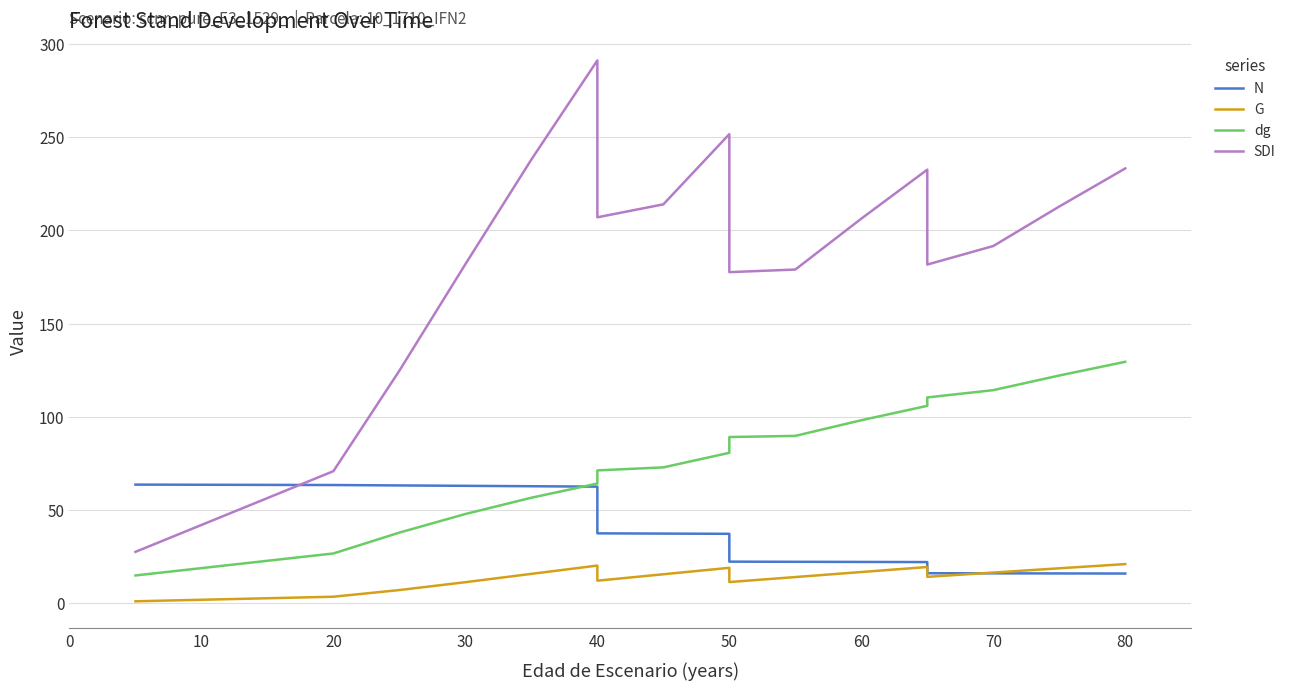

True or false: N has a value of 104.3 at 0.

False